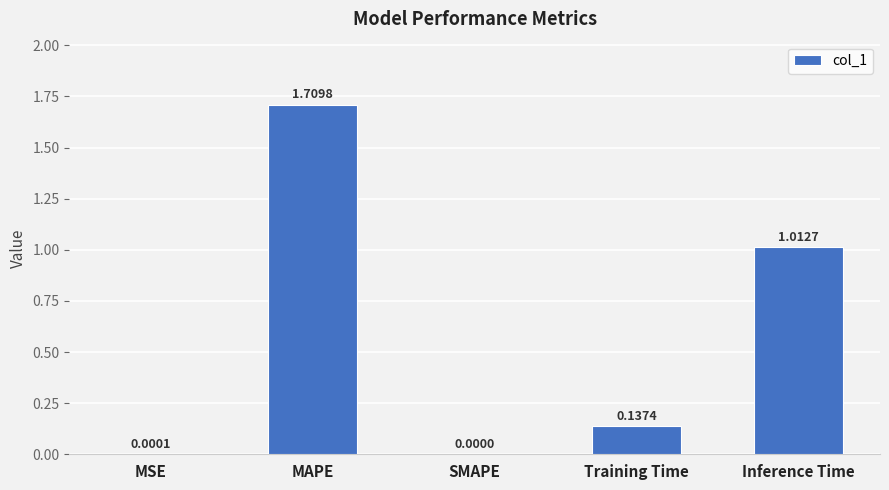

At which category does the chart reach its peak across all series?

MAPE